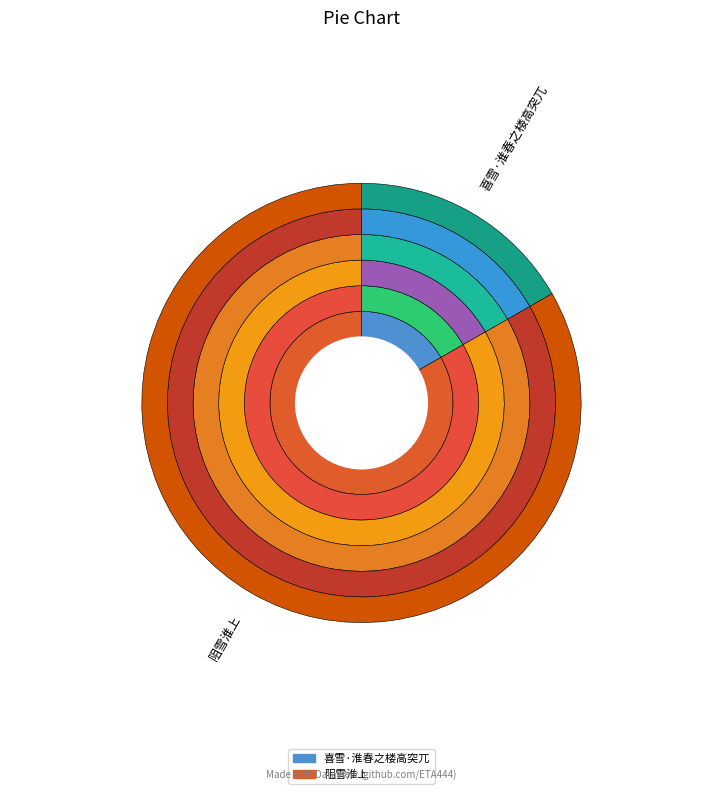

How much of the chart is everything except 阻雪淮上?

16.7%